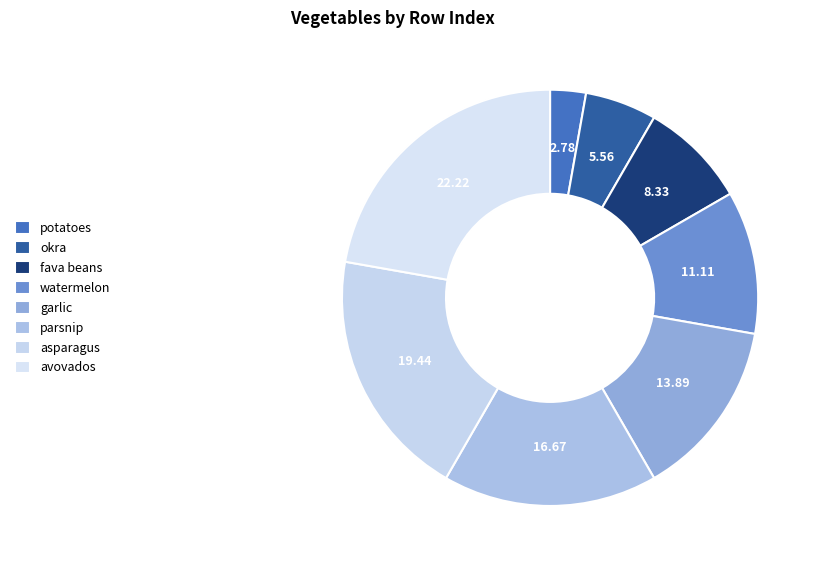

Rank the categories by value from highest to lowest.

avovados, asparagus, parsnip, garlic, watermelon, fava beans, okra, potatoes